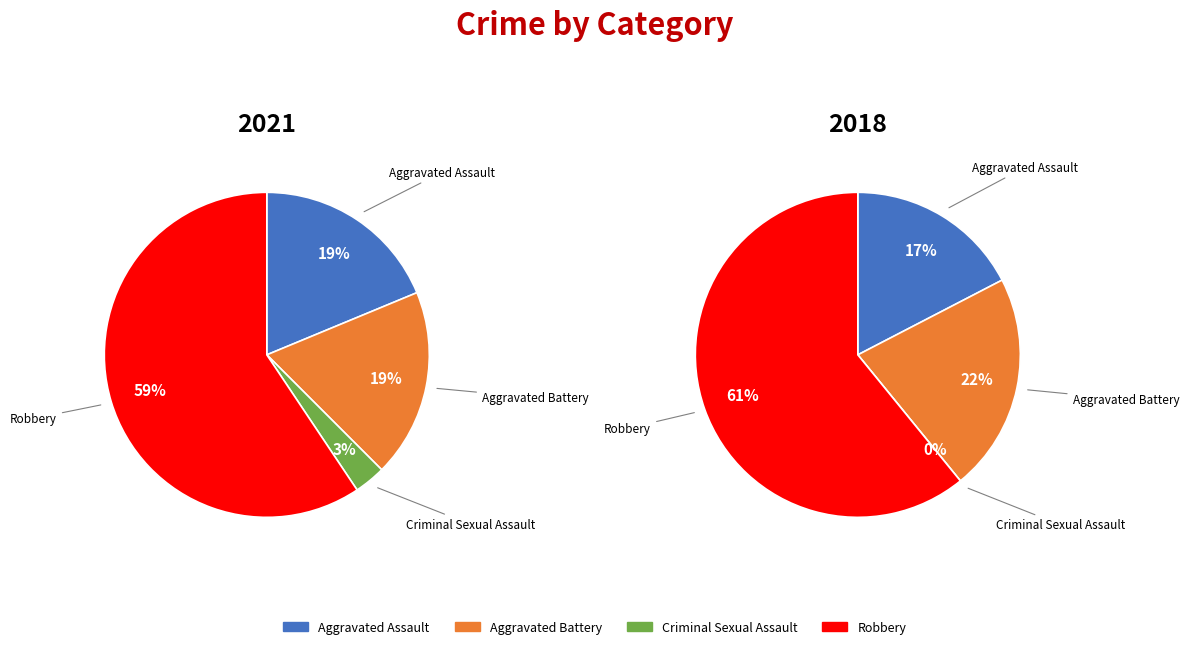

True or false: Aggravated Battery accounts for 22% of the total.

True